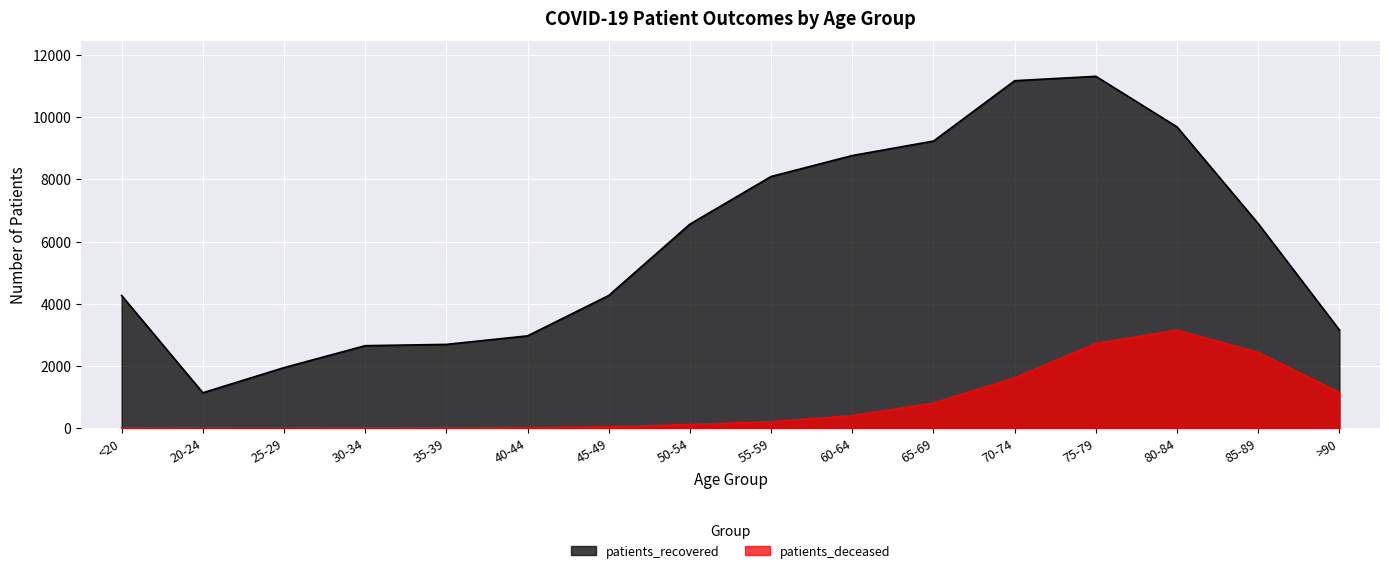

What is the label of the 6th point from the left?

40-44